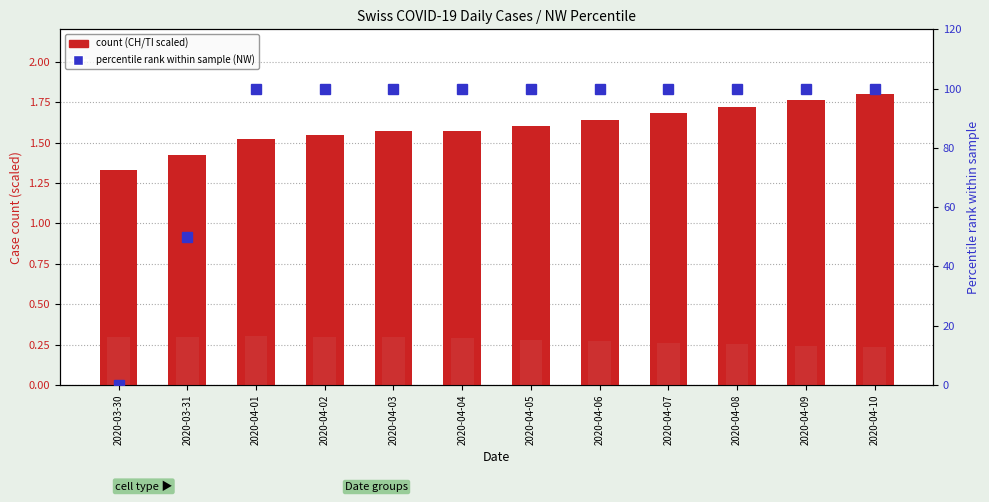

Where is CH (scaled) nearest to the value 1?

2020-03-30